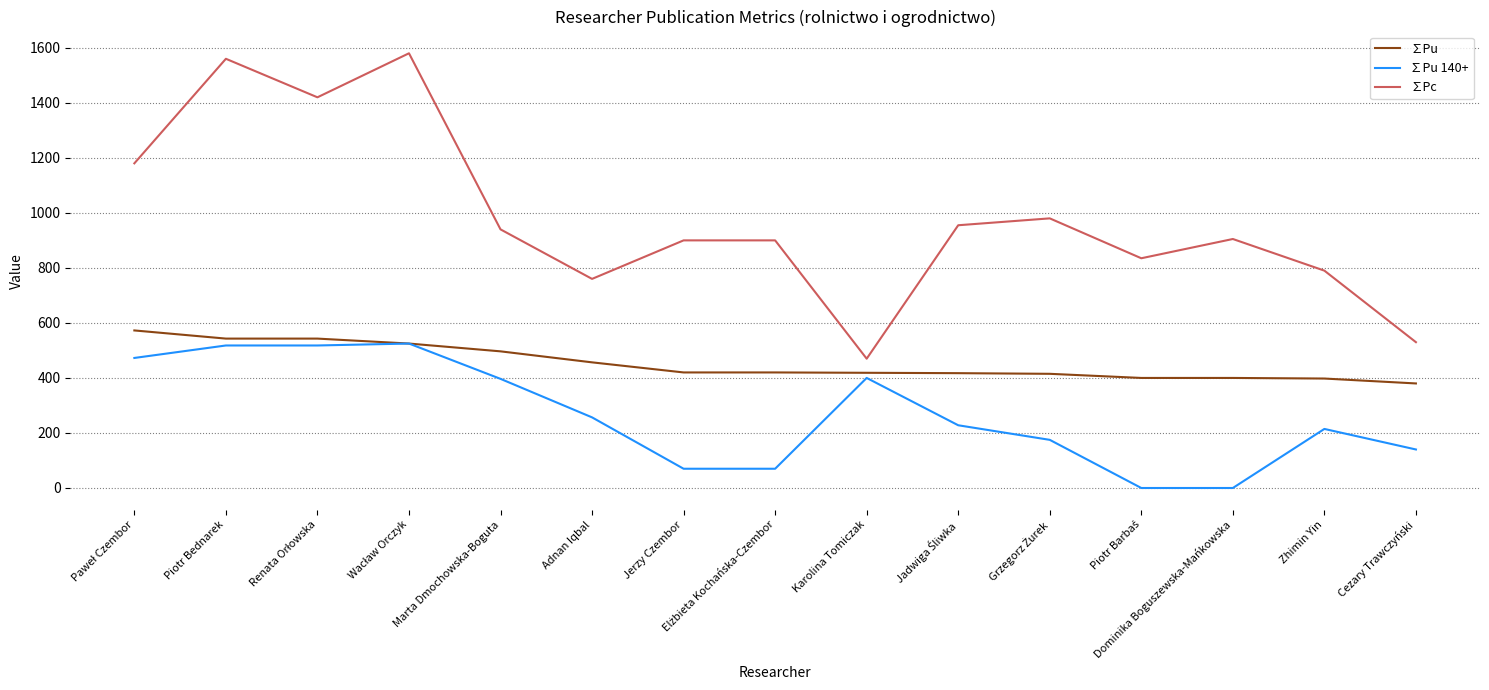

What is the difference between the highest and lowest values at Piotr Bednarek?

1042.0